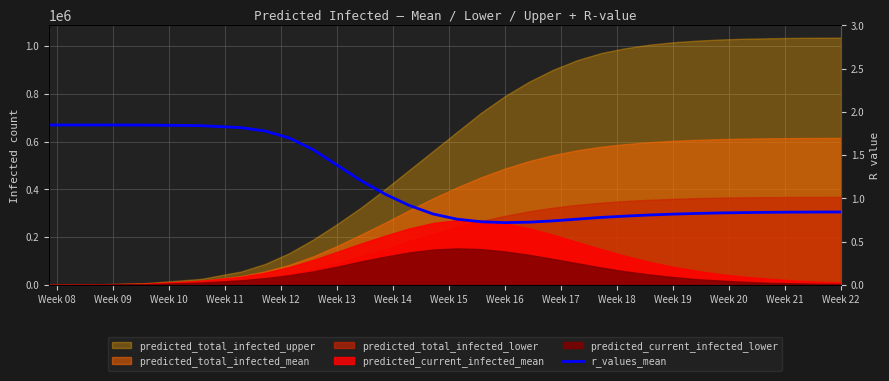

What is the difference between the second highest and minimum values?

1.1